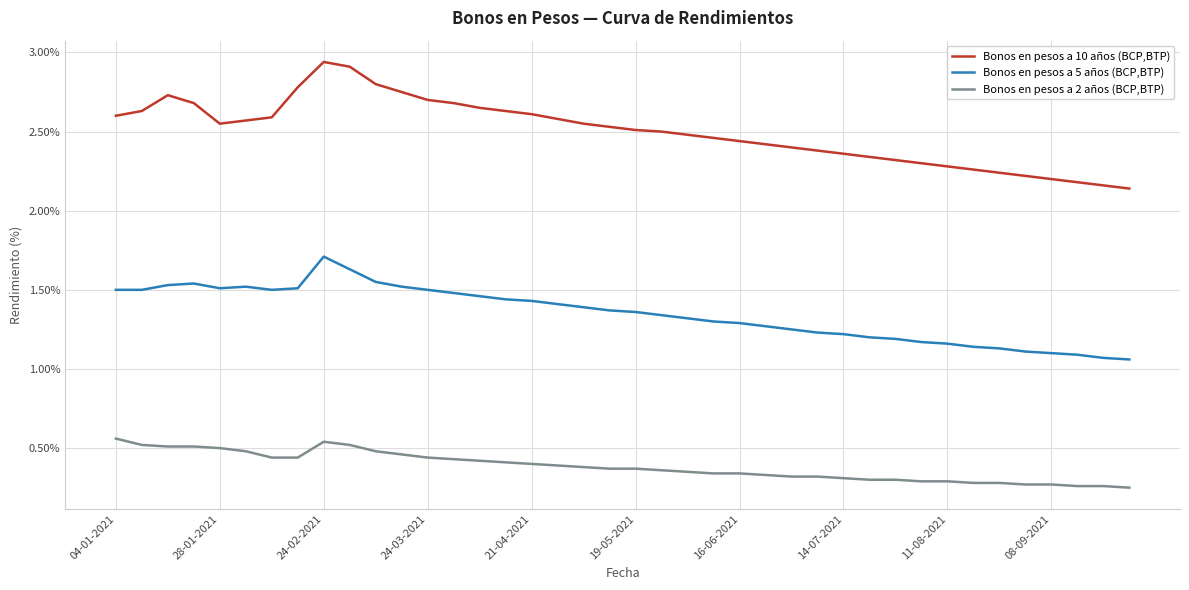

True or false: Bonos en pesos a 2 años (BCP,BTP) and Bonos en pesos a 5 años (BCP,BTP) cross at least once.

False